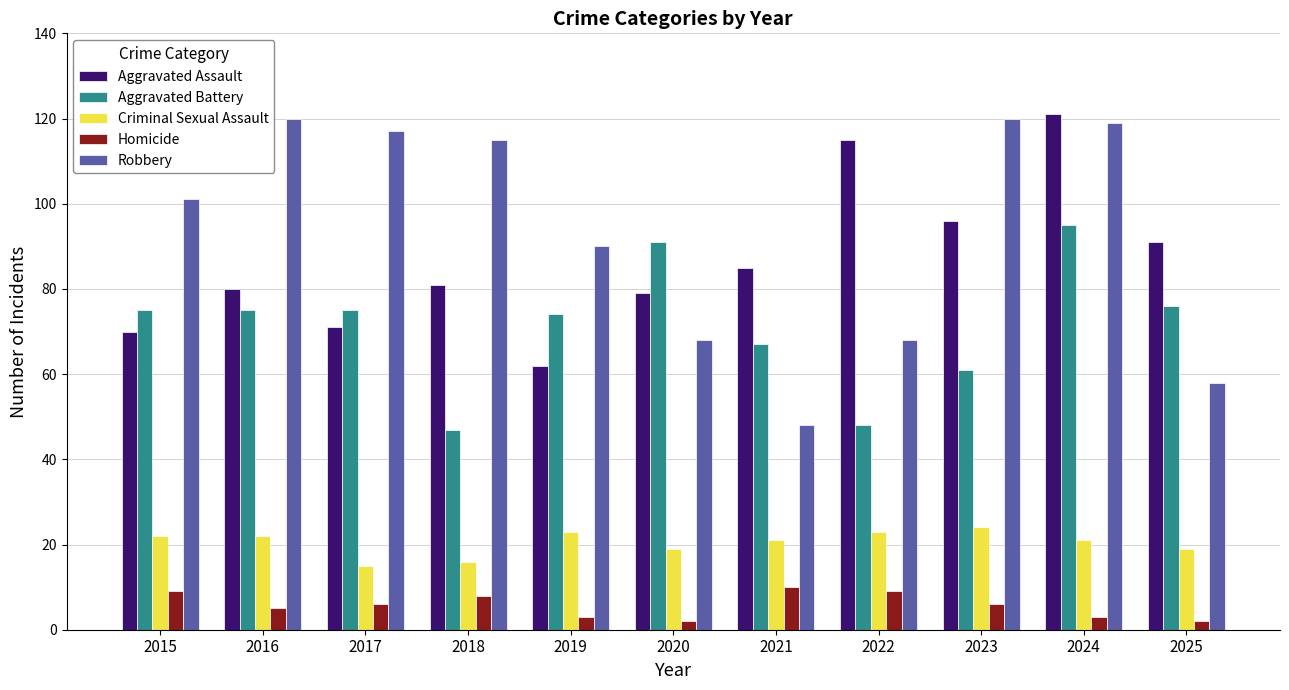

What are all the series names shown in the legend?

Aggravated Assault, Aggravated Battery, Criminal Sexual Assault, Homicide, Robbery